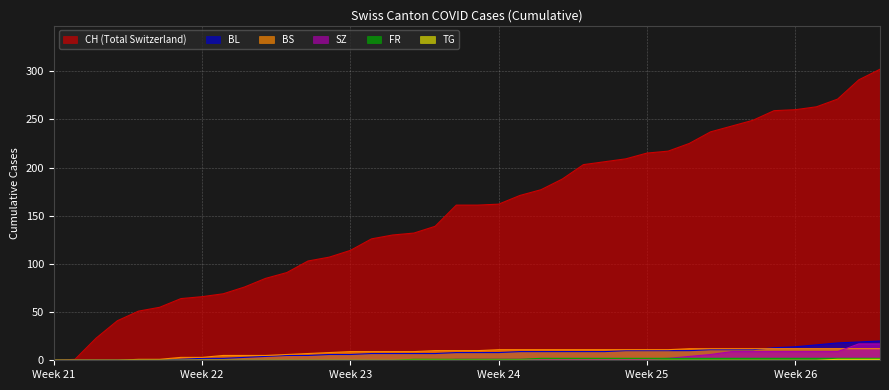

True or false: BS and CH cross at least once.

False